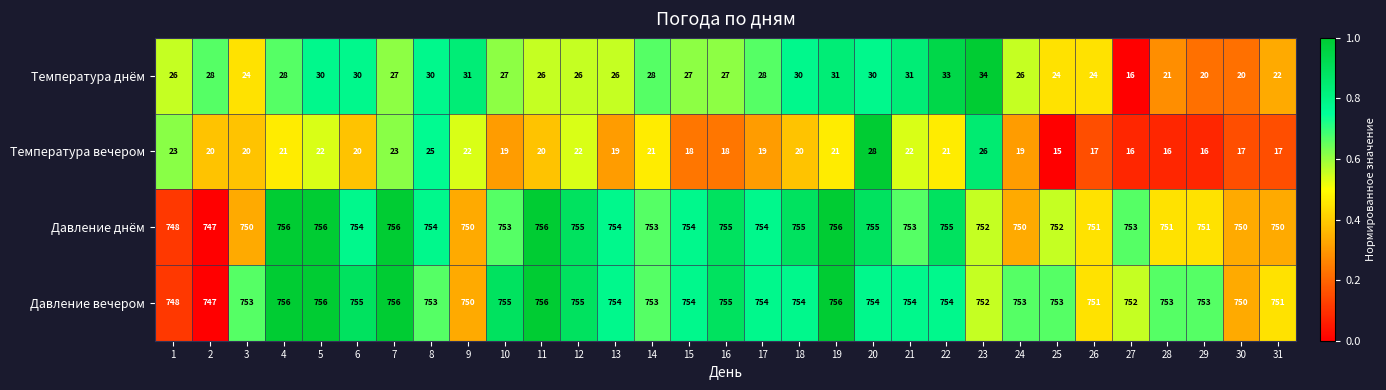

At which category is the sum across all series the highest?

20